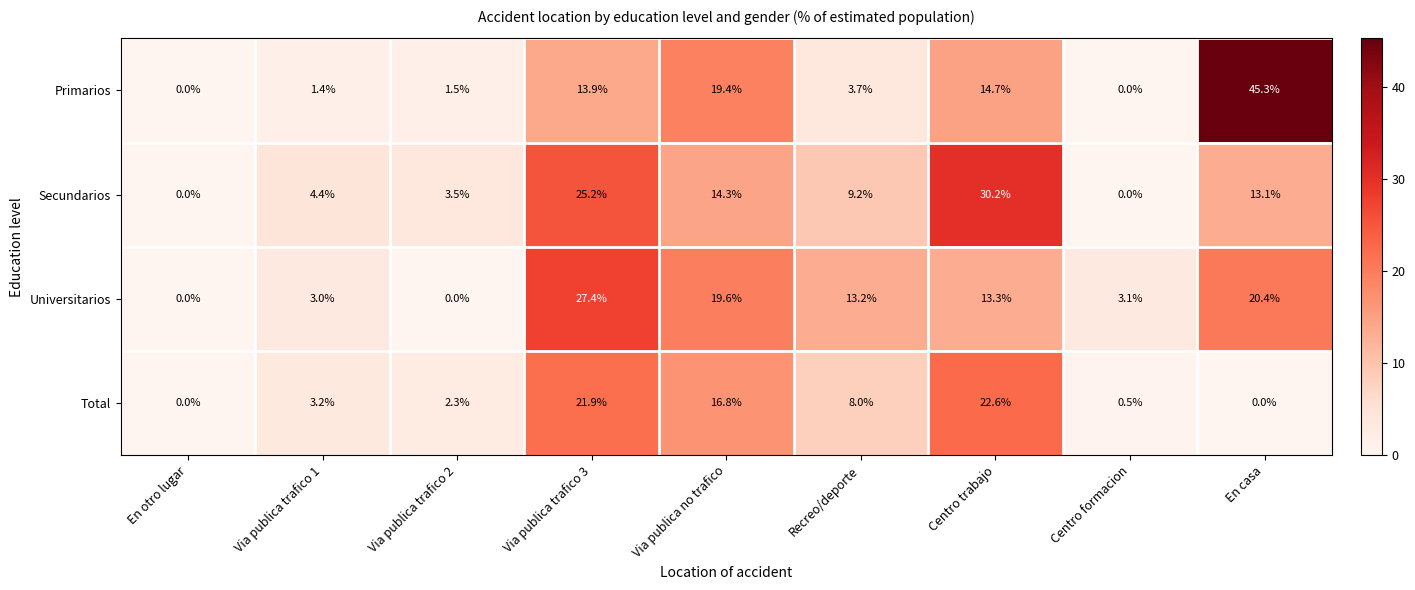

At how many categories does at least one series exceed 9?

5